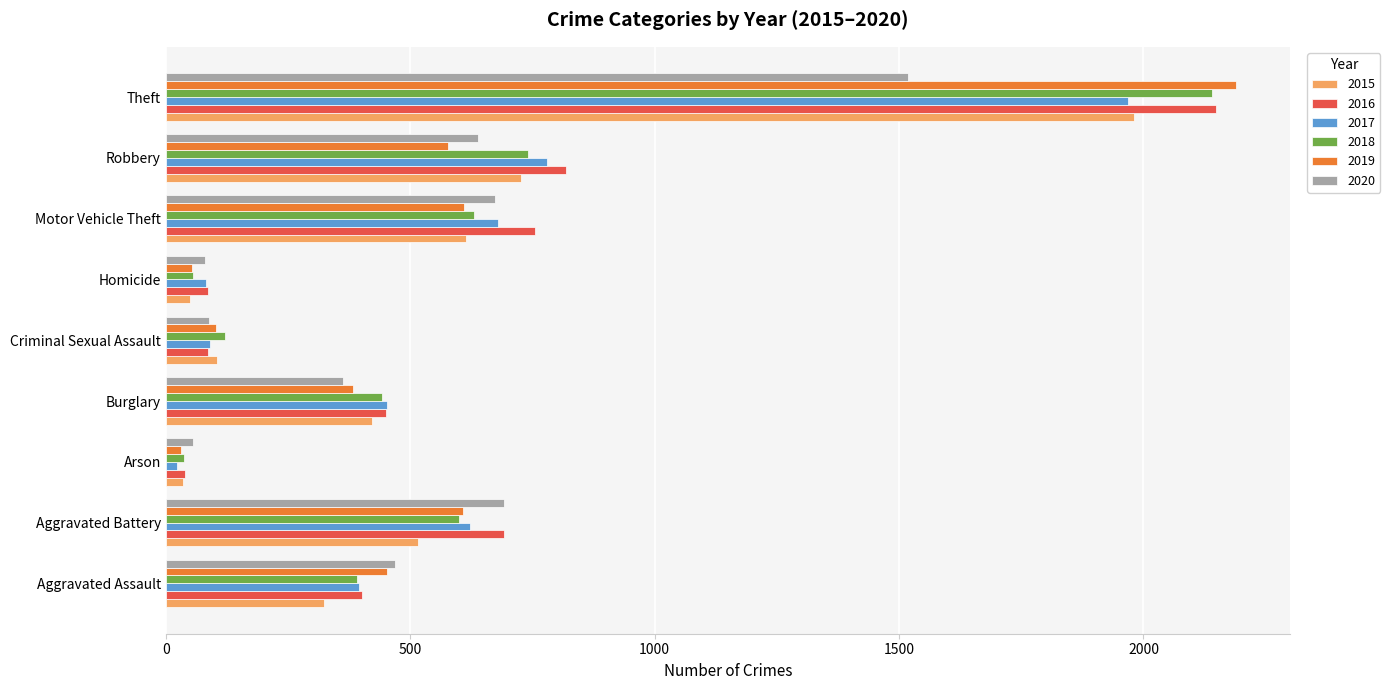

The value of 2015 at Theft is 1981. True or false?

True